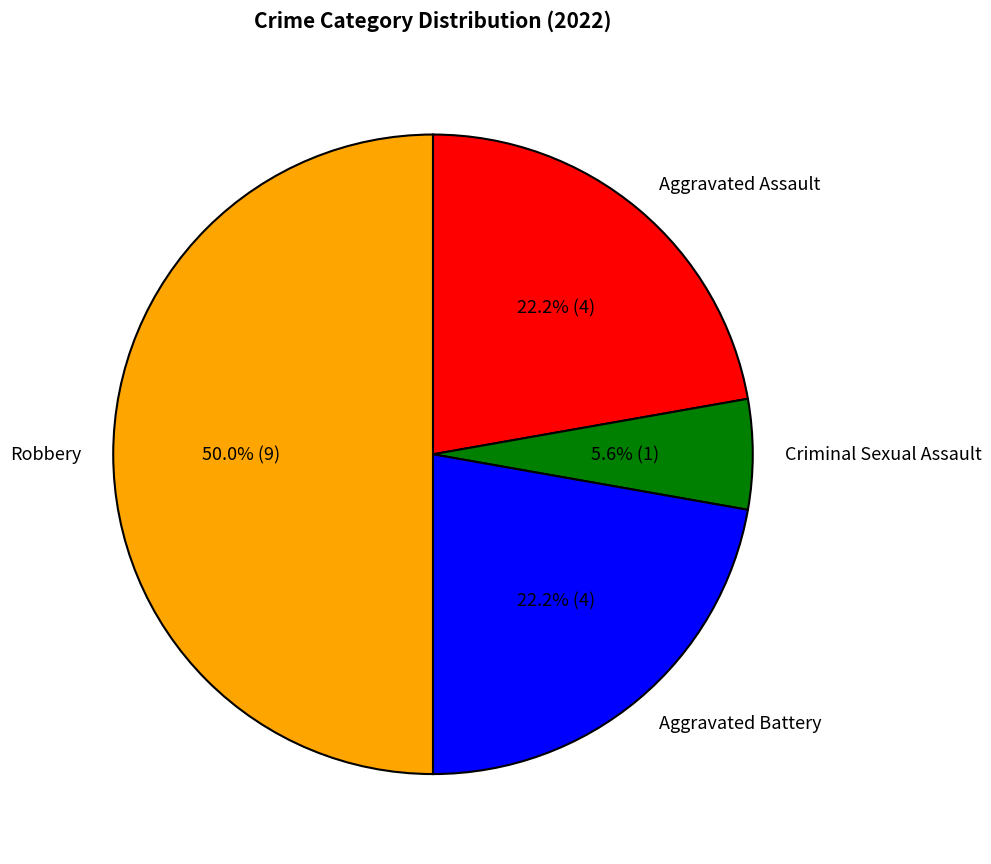

To the nearest percent, what is the difference between the largest and smallest slice percentages?

44%